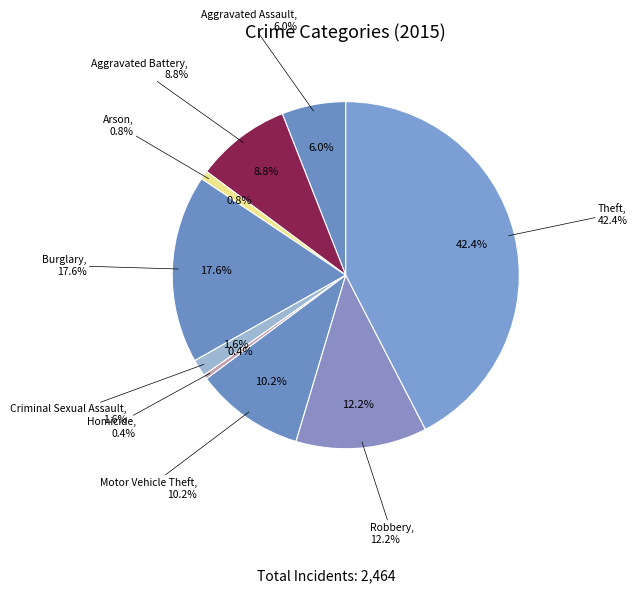

What is the change in value from Aggravated Battery to Robbery?

+83